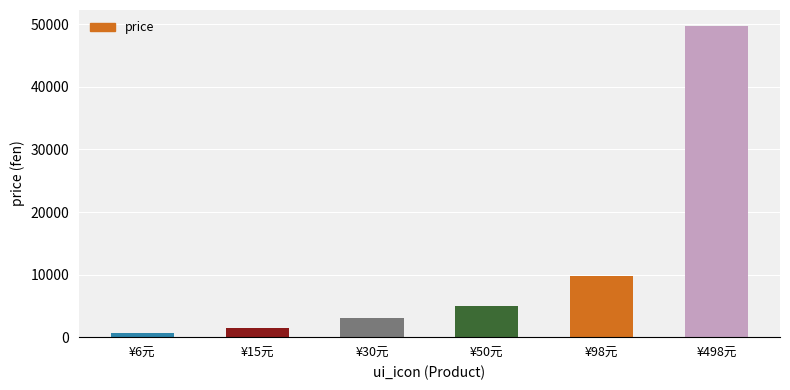

Reading right to left, extract all data points from this chart.

49800	9800	5000	3000	1500	600